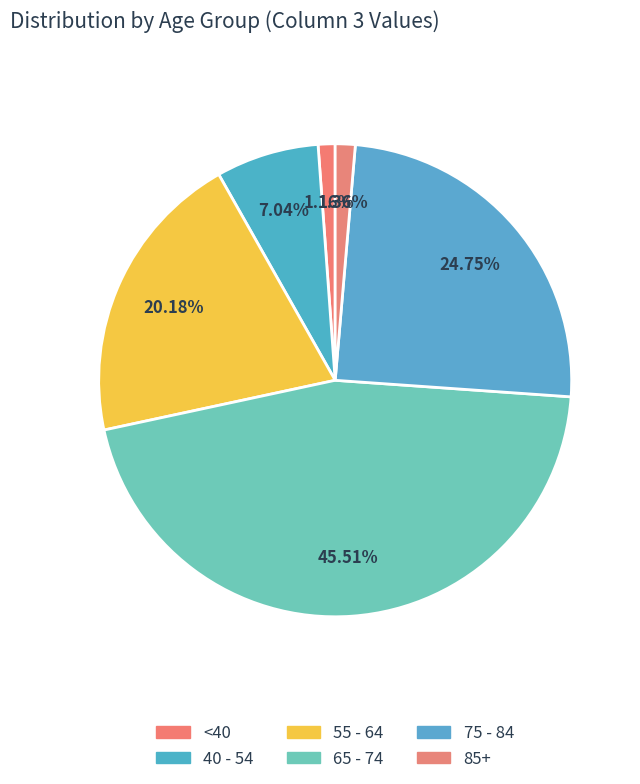

Count the number of slices in the pie.

6